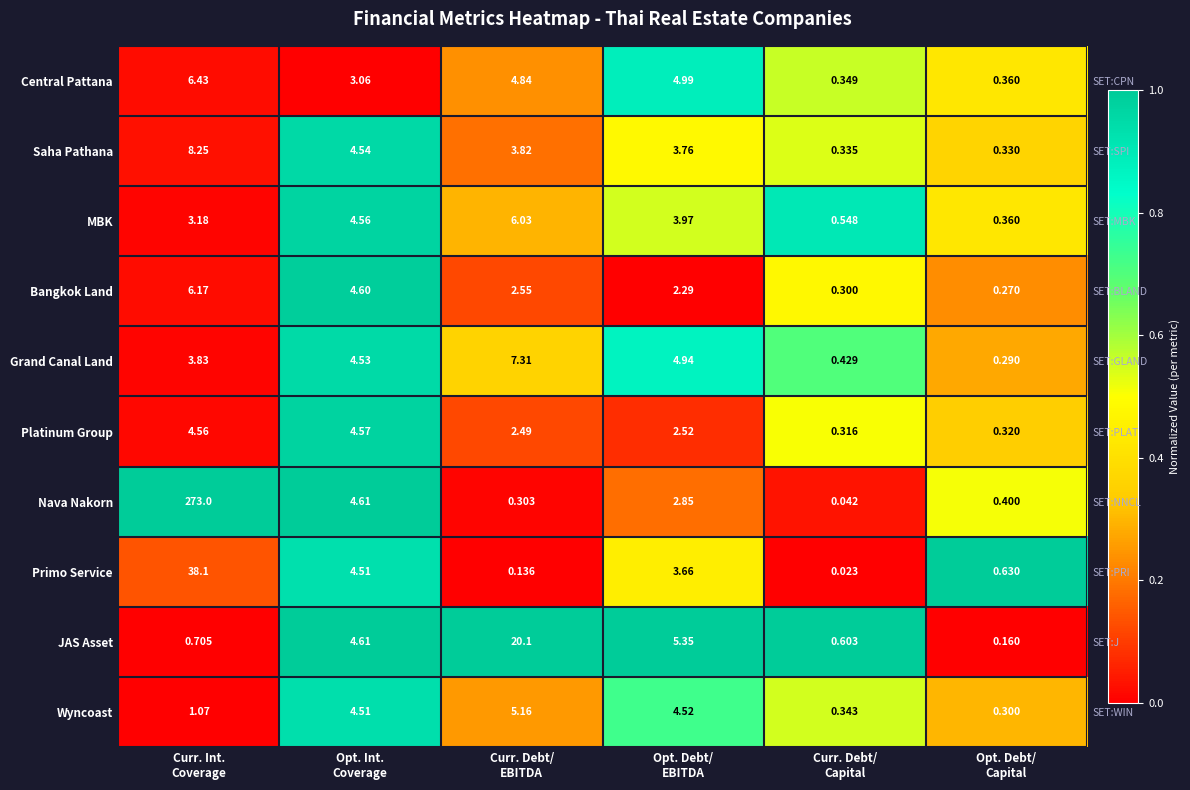

How many values in the JAS Asset series are below 1?

2